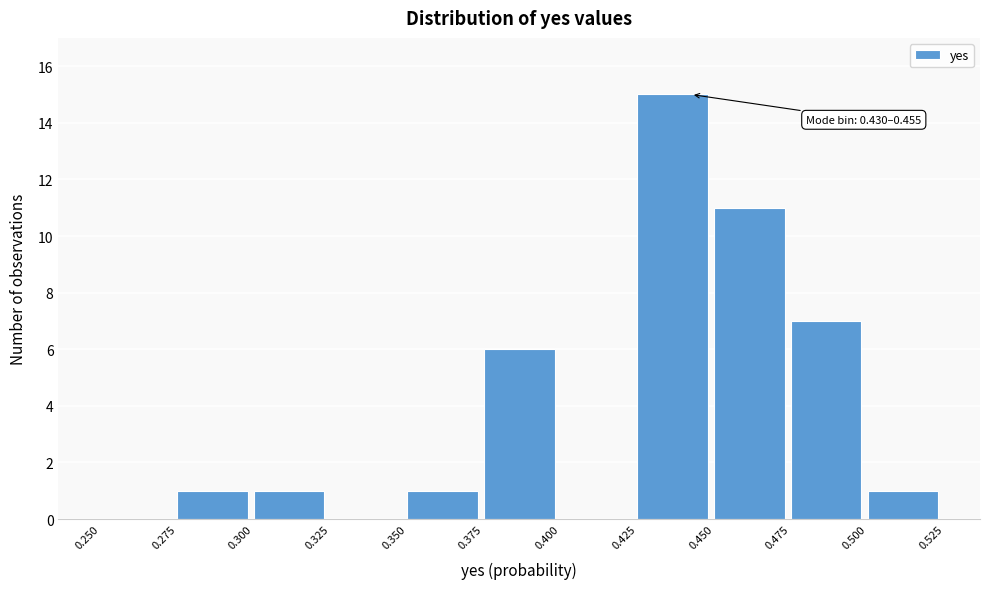

Over which range of the x-axis is the bar tallest?

0.425 to 0.450